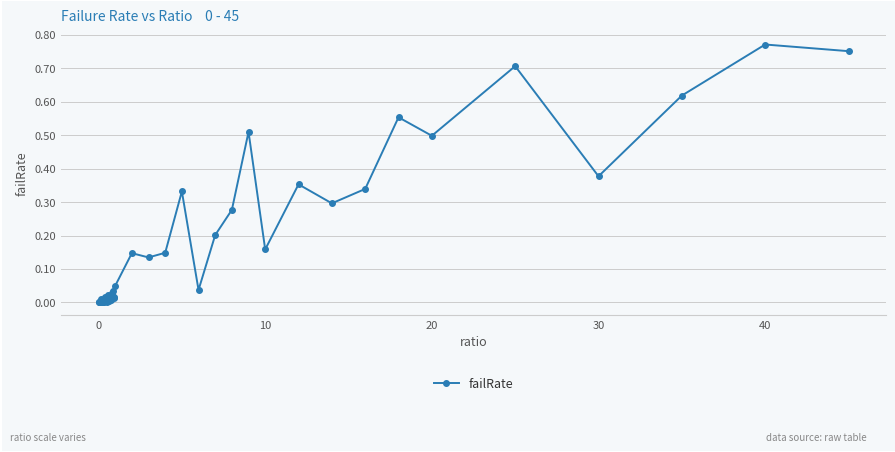

True or false: there are more than 0 points higher than both neighbors.

True